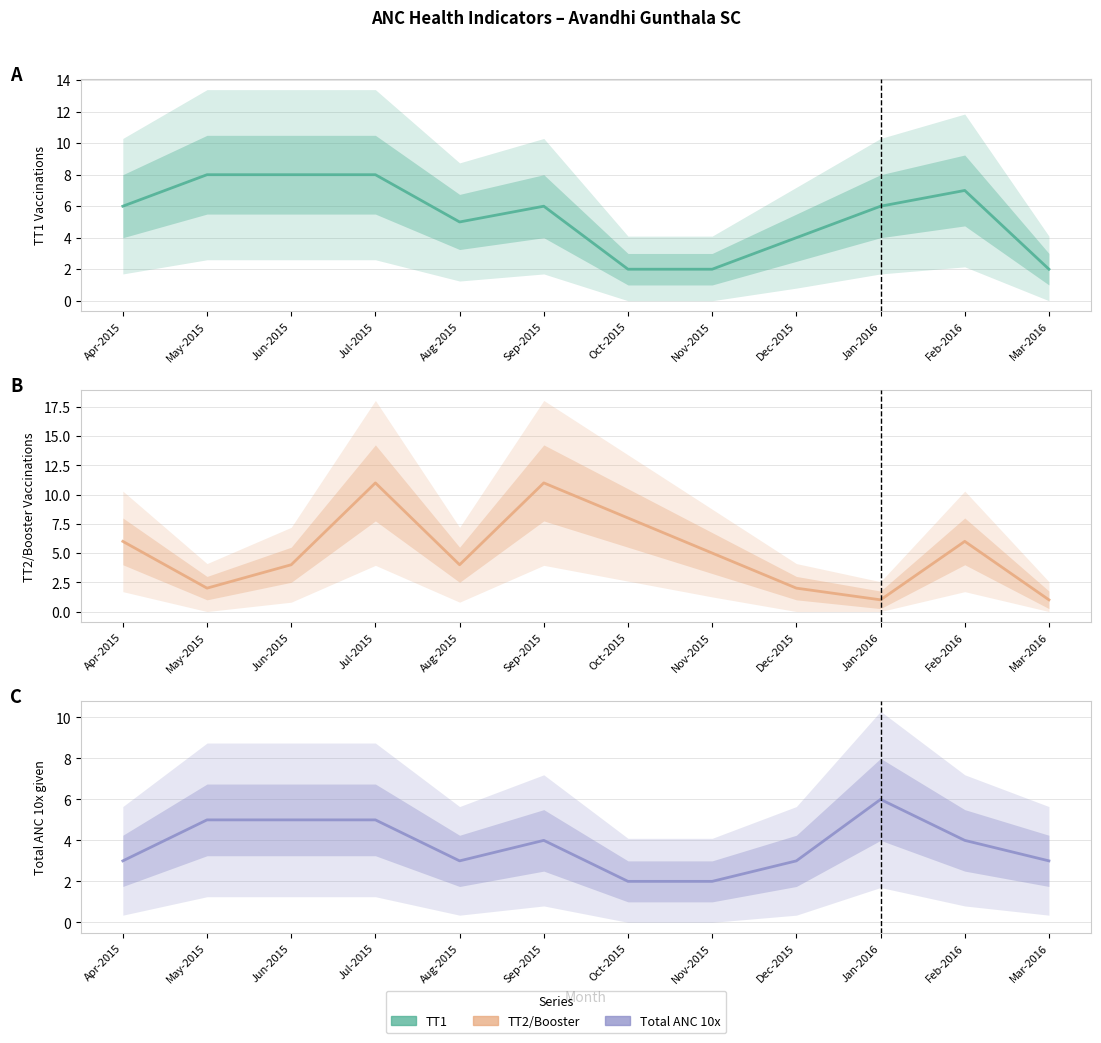

Which series has the widest spread of values?

TT2 or Booster